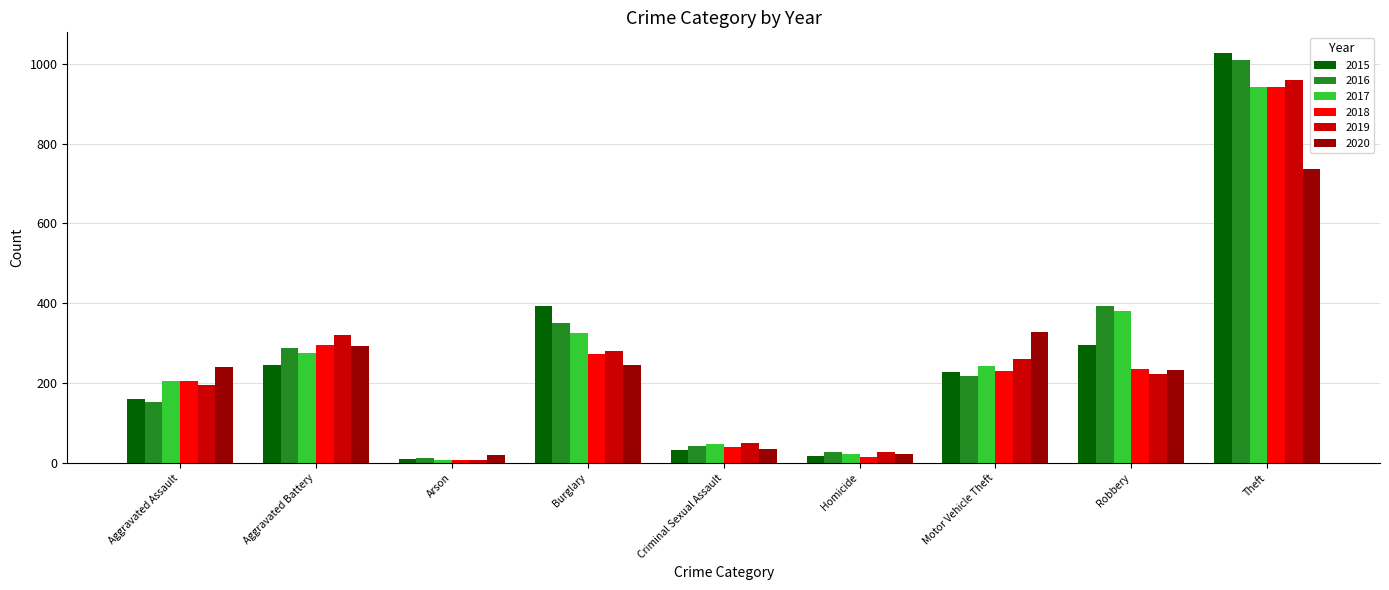

At which label does 2017 first exceed 243?

Aggravated Battery